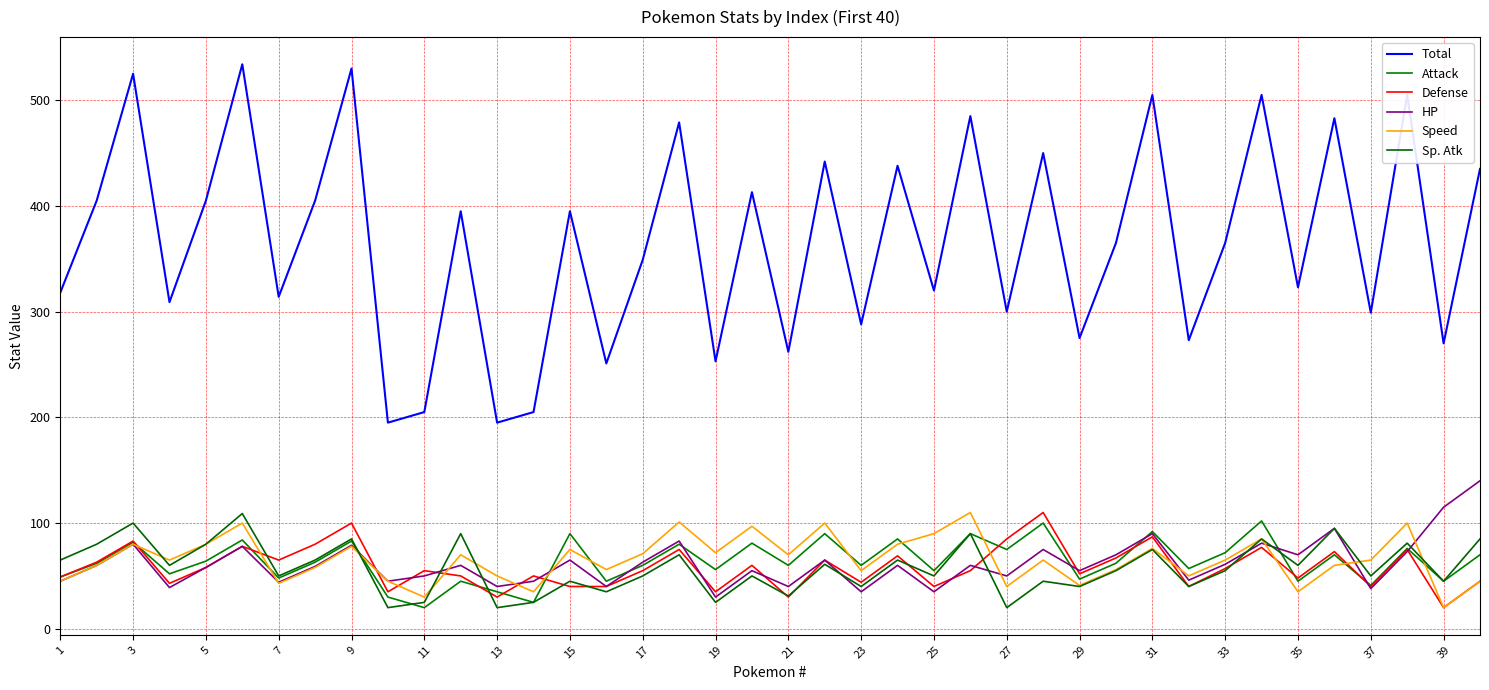

What is the greatest value displayed?

534